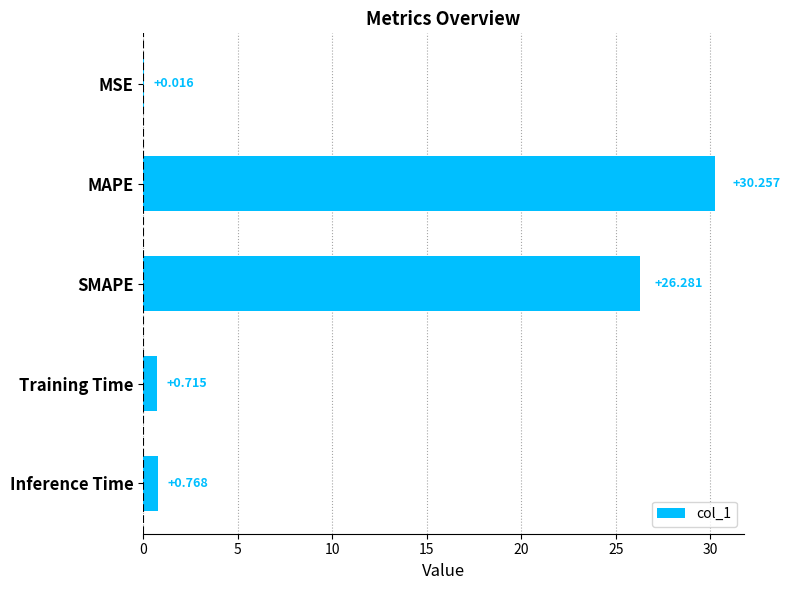

How many categories are shown in the chart?

5